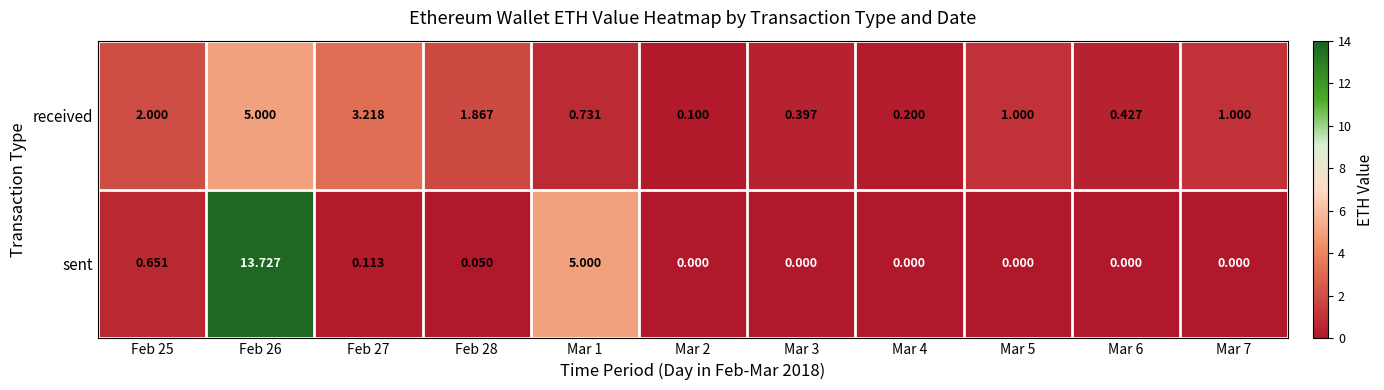

Which series has the largest total across all categories?

sent